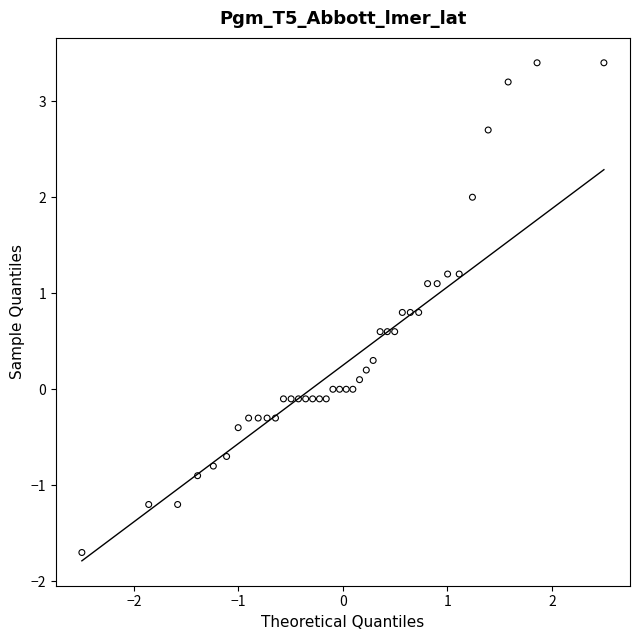

What is the range of Y values (max minus min)?

5.1